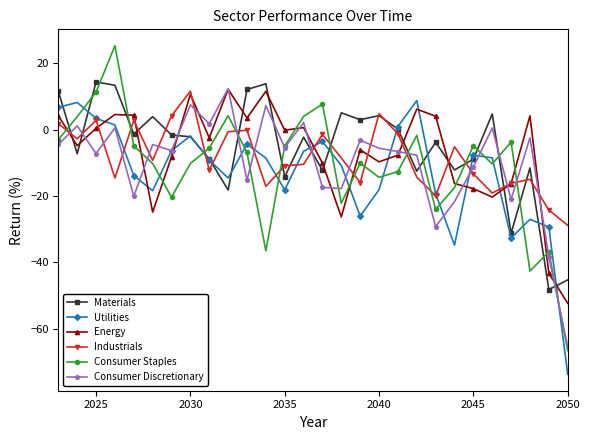

What is the sum of all Energy values?

-200.9